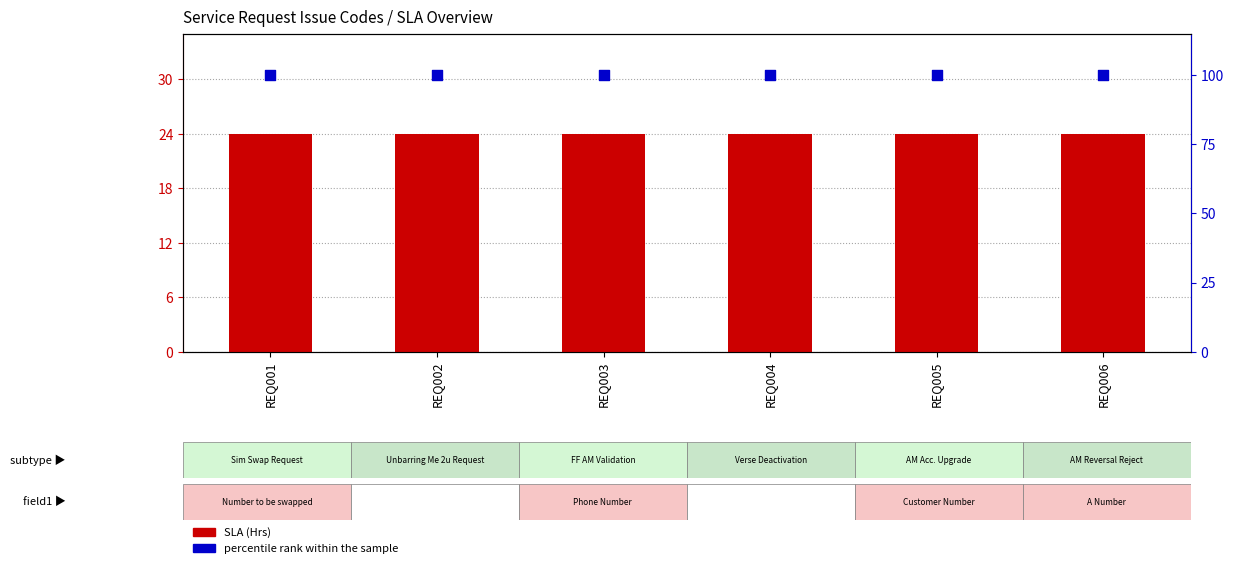

Which series reaches the maximum Y coordinate?

percentile rank within the sample